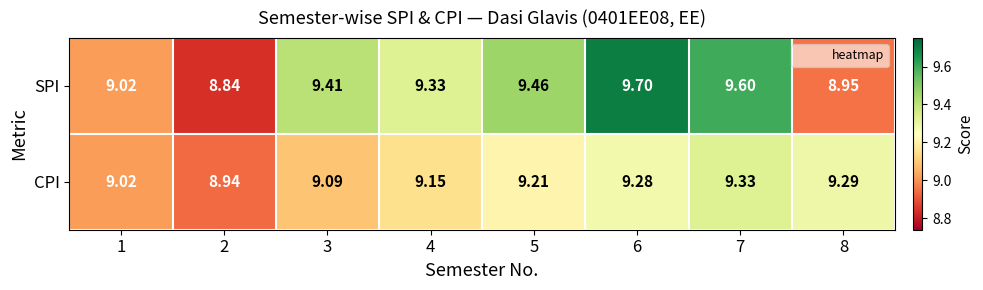

Rank the series by their average value, from lowest to highest.

CPI, SPI